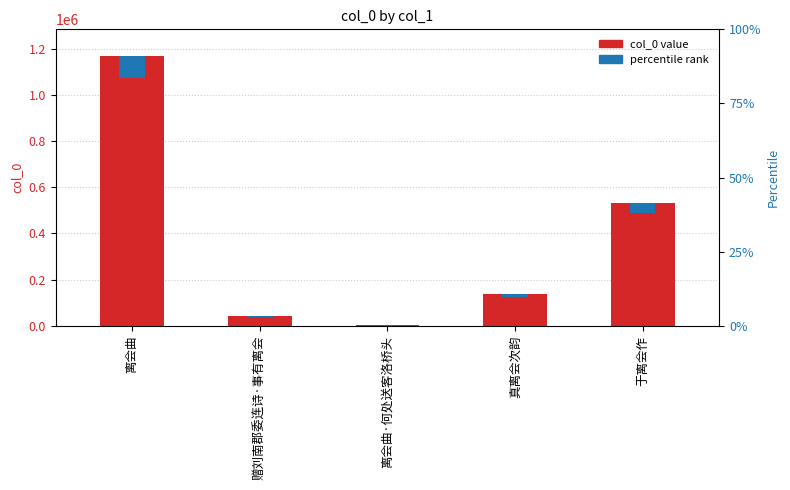

Is it true that the value at 离会曲 is 1166446?

True